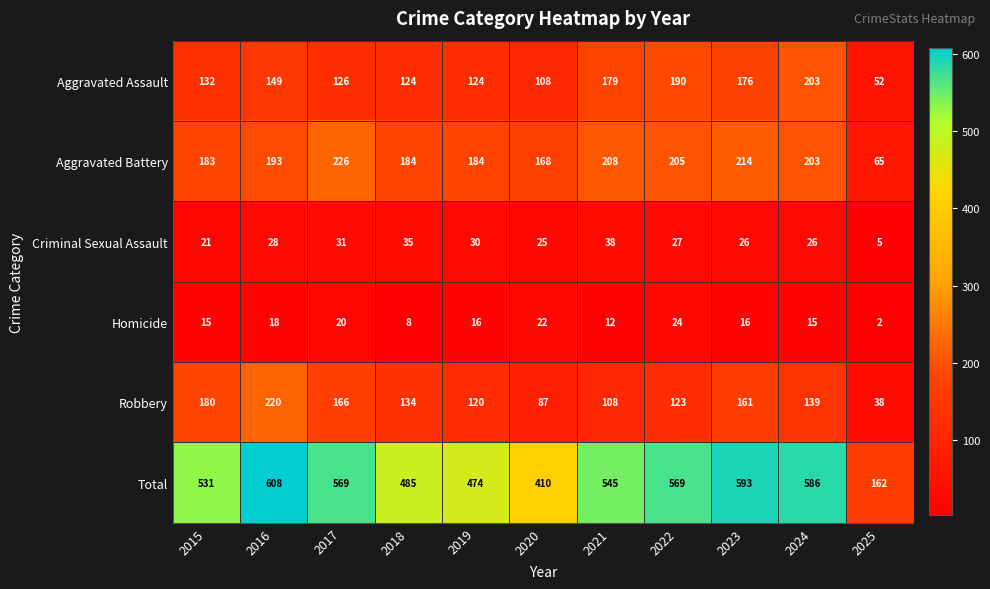

What is the difference between the second highest and second lowest values in the Homicide series?

14